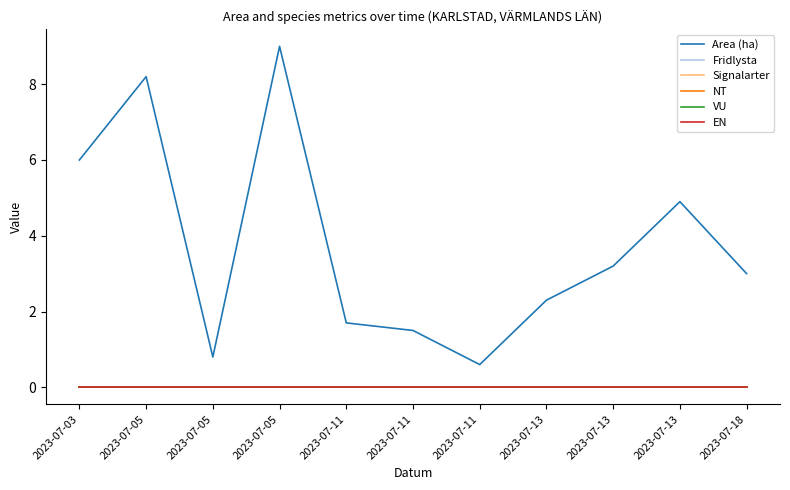

True or false: Area (ha) has a value of 8.2 at 2023-07-05.

True